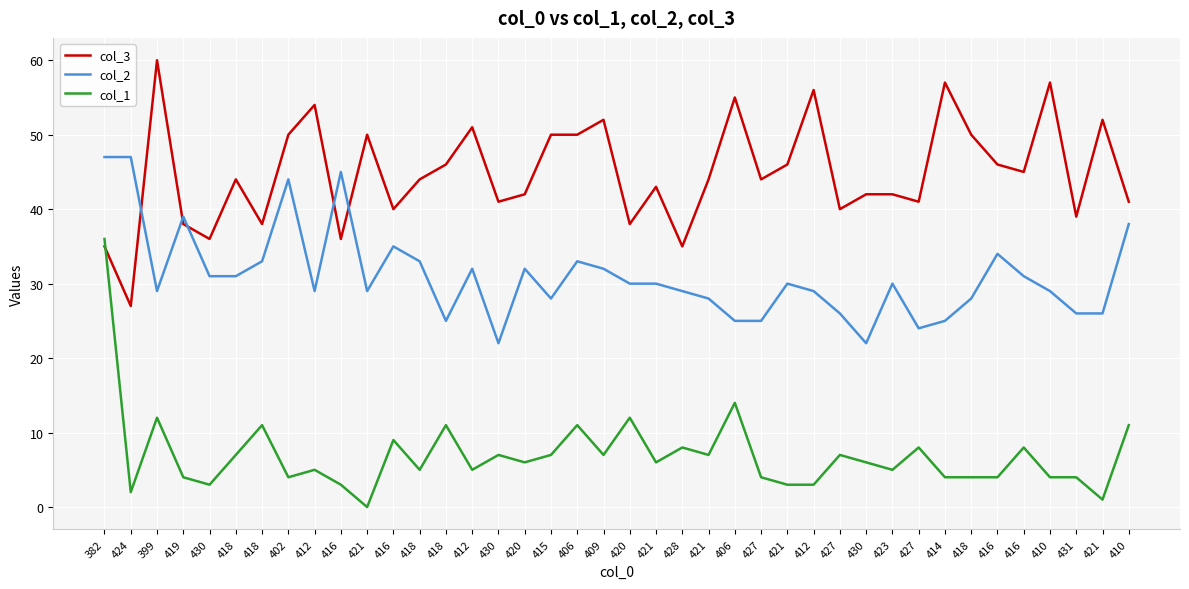

In col_2, how many points are higher than both neighbors (excluding endpoints)?

10